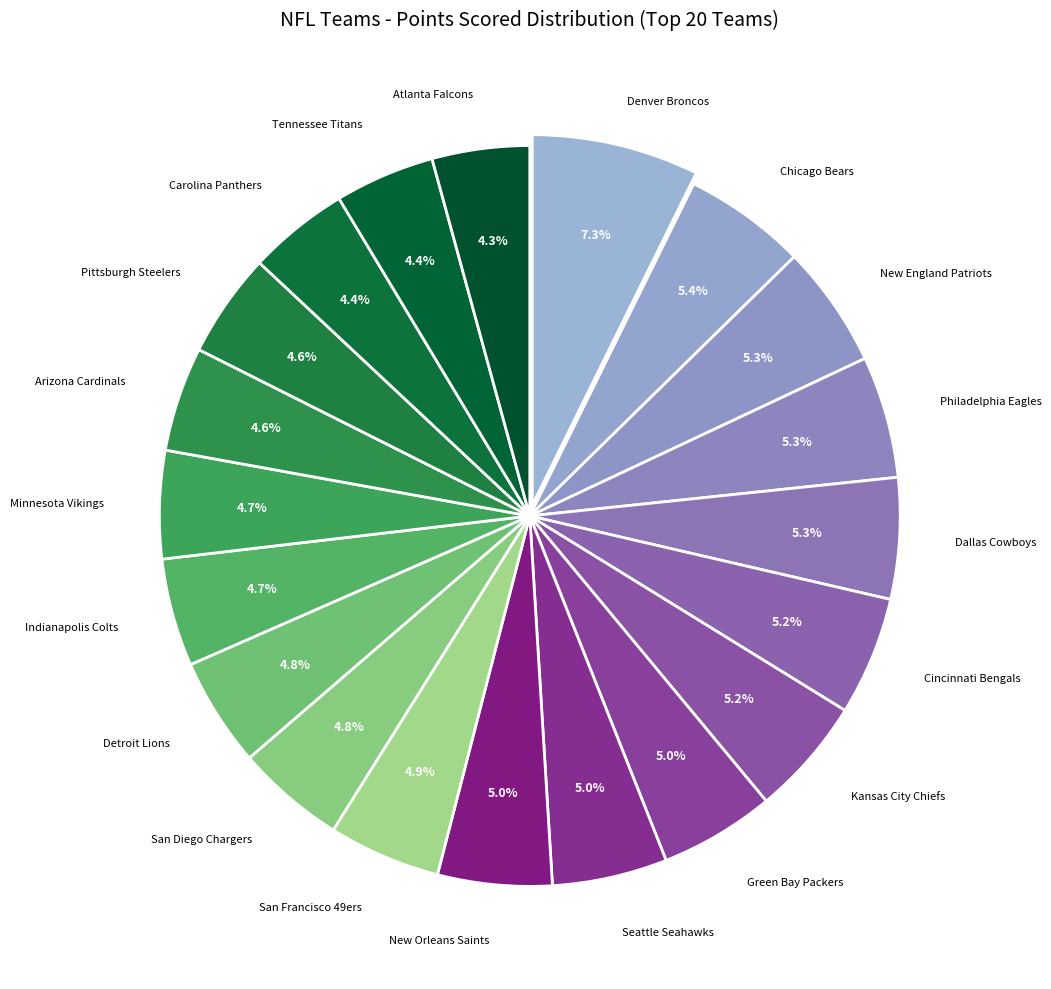

How many slices are in this pie chart?

20